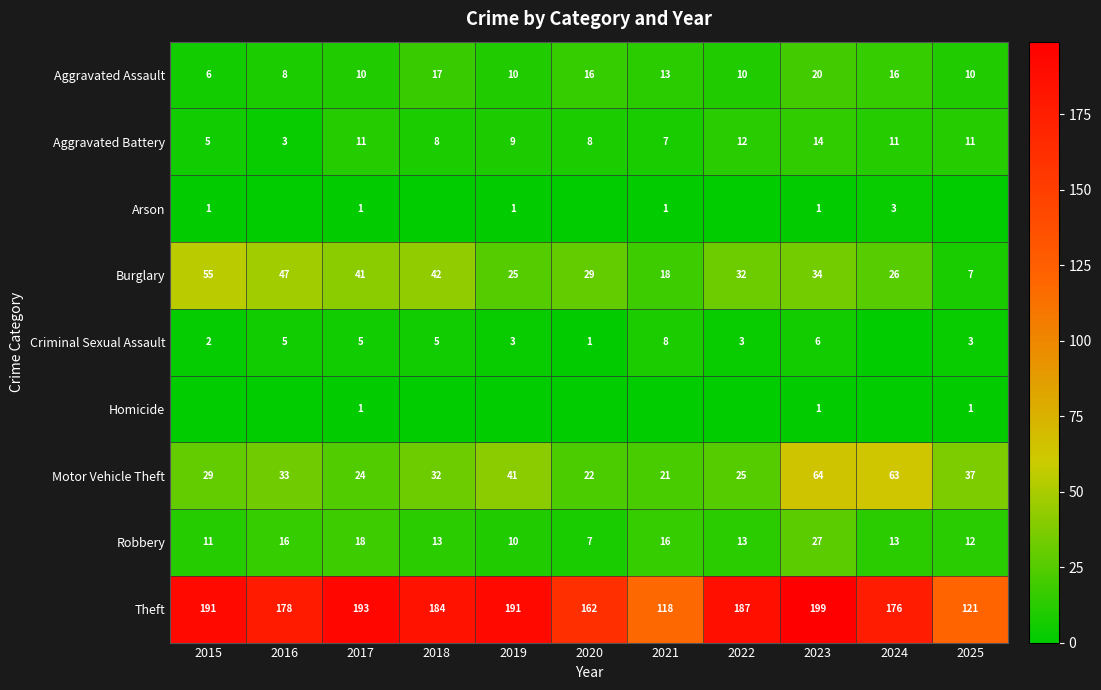

What is the sum of all Theft values?

1900